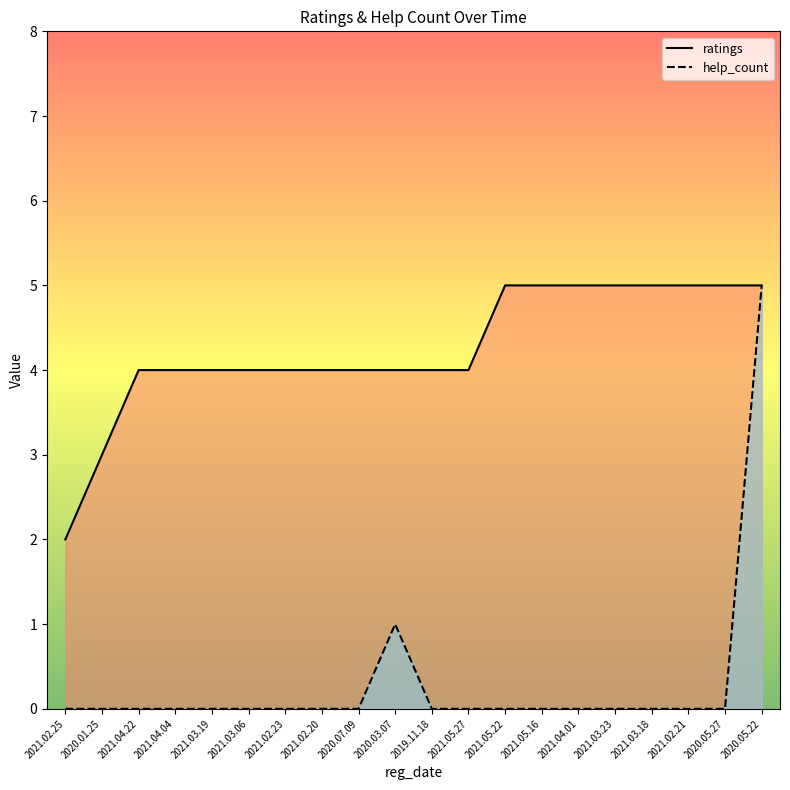

How many interior local peaks does the help_count series have?

1